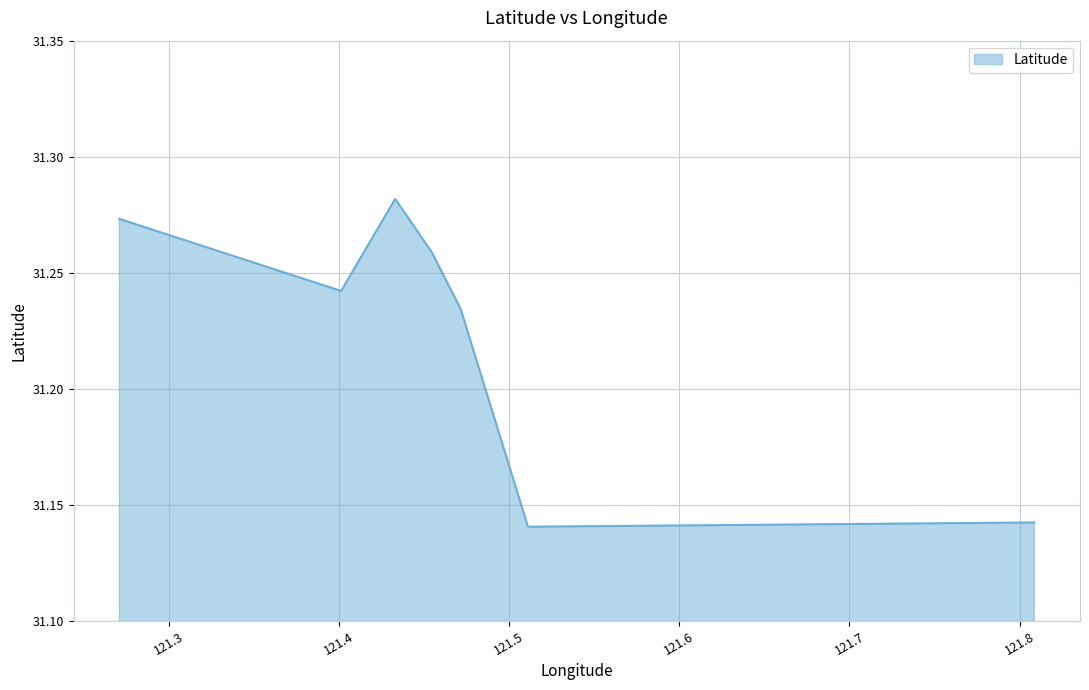

How many points are higher than both their immediate neighbors (excluding endpoints)?

1